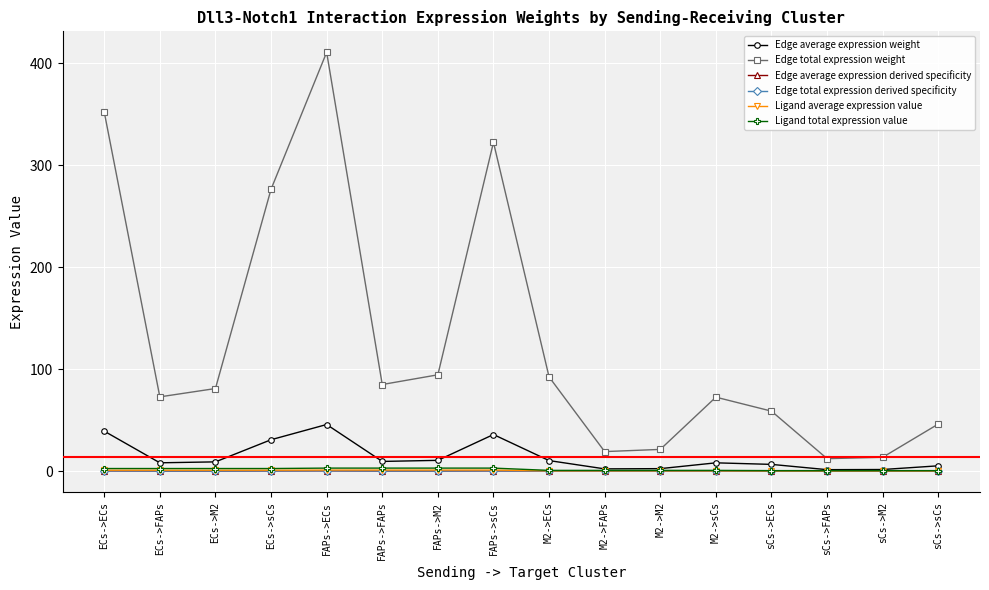

List the series in order of their peak value, highest first.

Edge total expression weight, Edge average expression weight, Ligand total expression value, Ligand average expression value, Edge average expression derived specificity, Edge total expression derived specificity